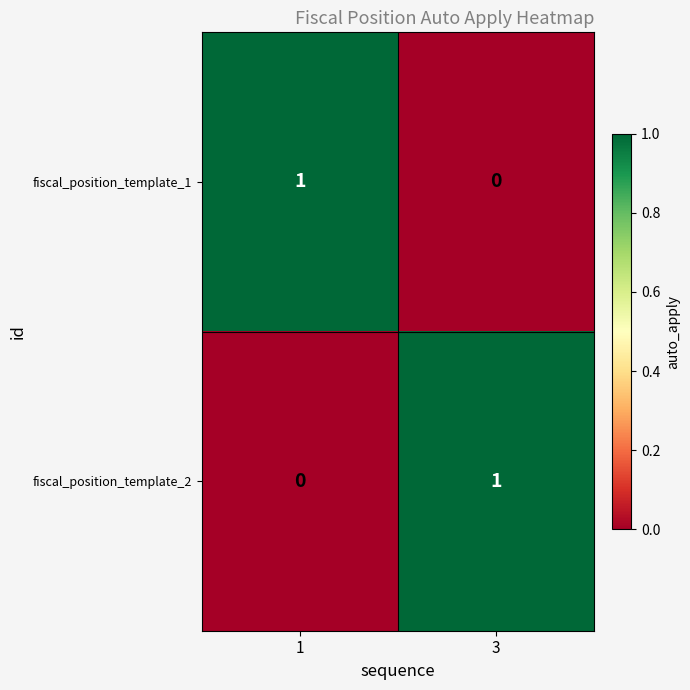

At which label does fiscal_position_template_1 reach its minimum?

3